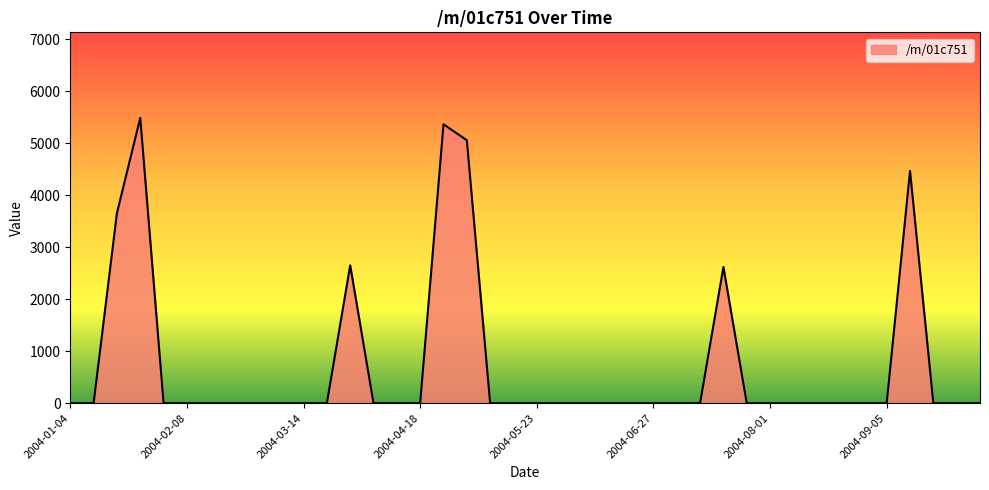

How many categories are shown in the chart?

40